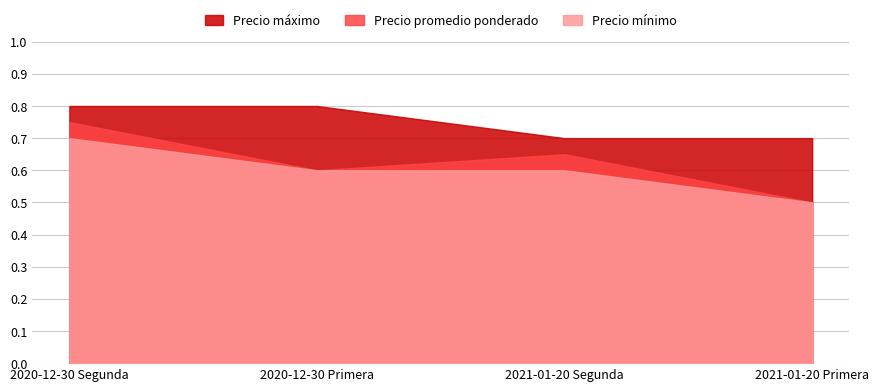

What are all the series names shown in the legend?

Precio máximo, Precio promedio ponderado, Precio mínimo